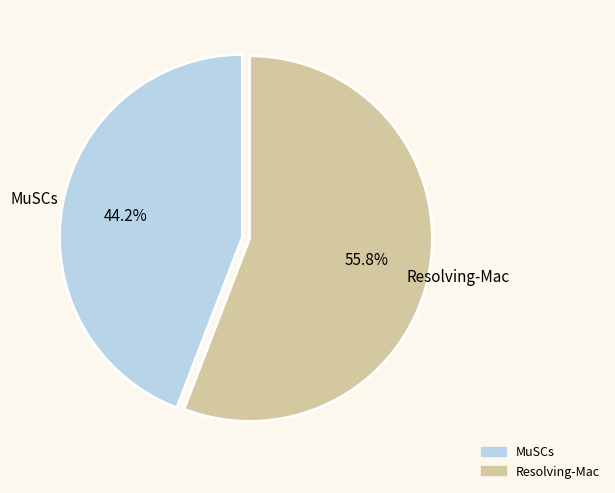

What is the smallest slice in the pie chart?

MuSCs